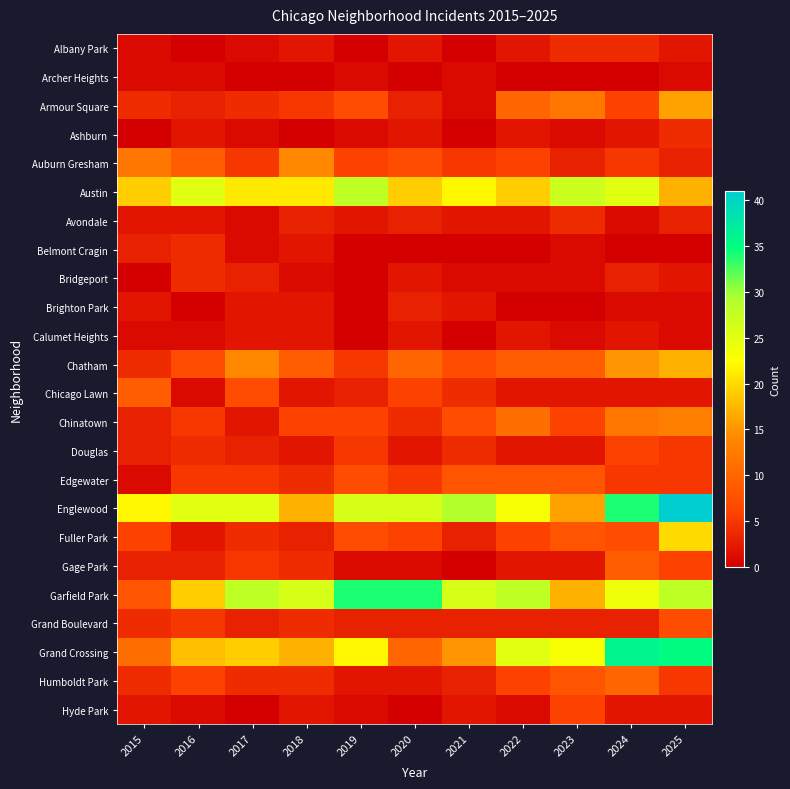

Which series has the largest total across all categories?

Englewood